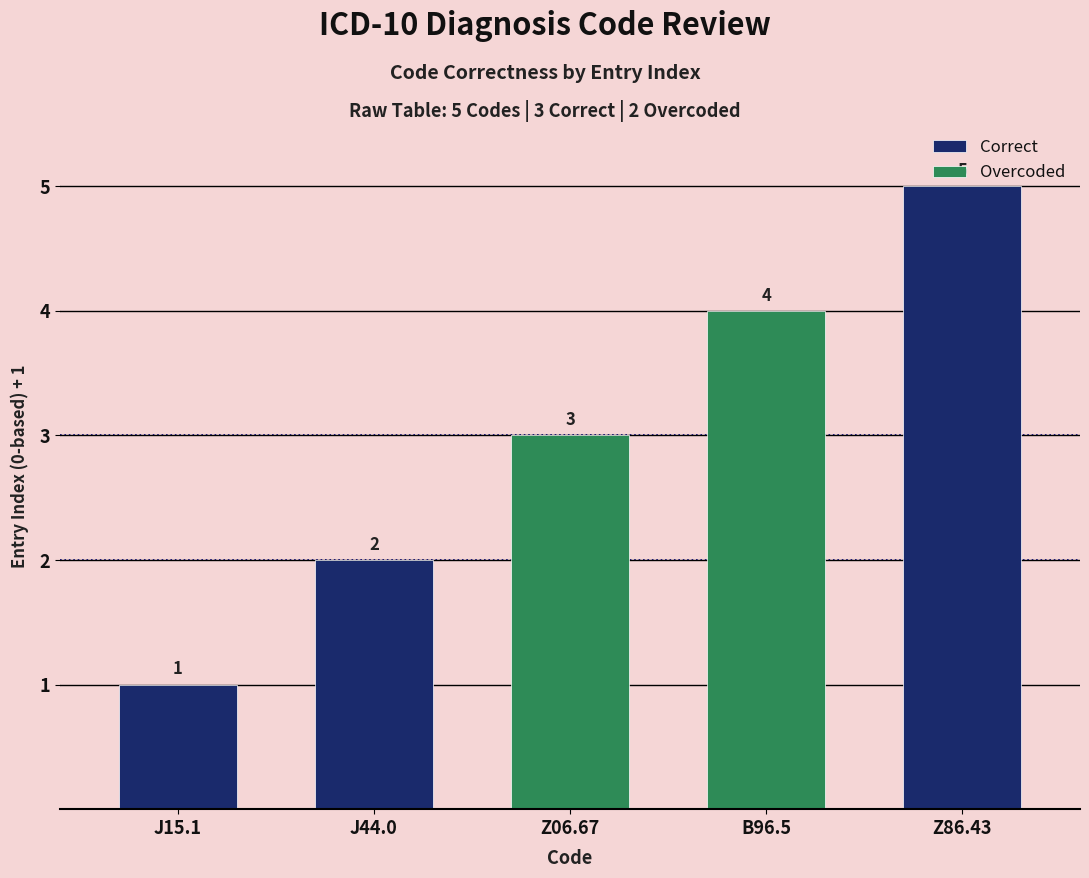

List the labels in order of value, largest first.

Z86.43, B96.5, Z06.67, J44.0, J15.1